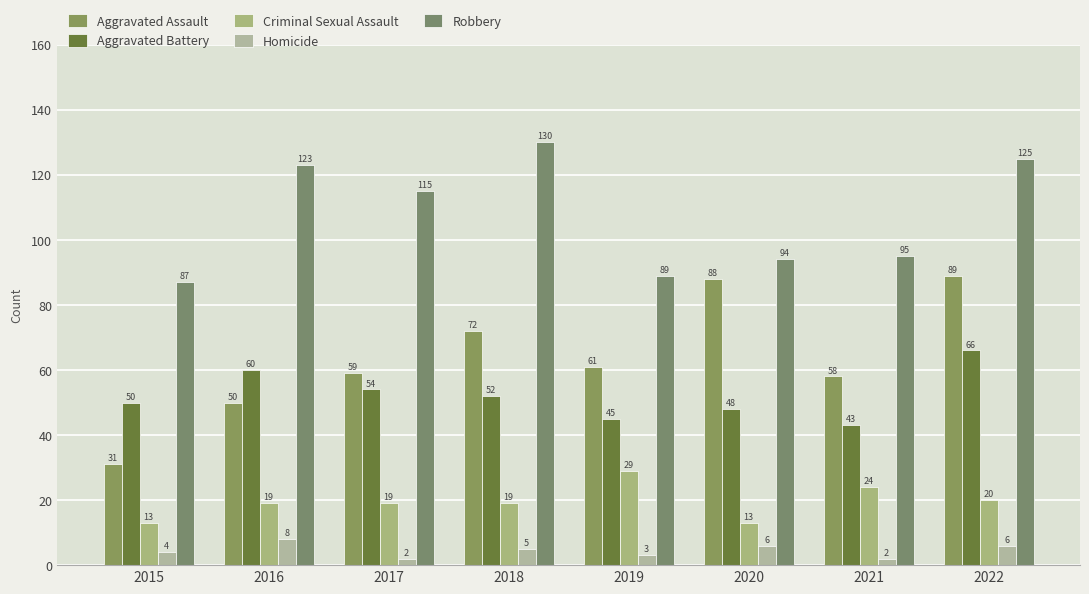

Is it true that Robbery equals 123 at 2016?

True